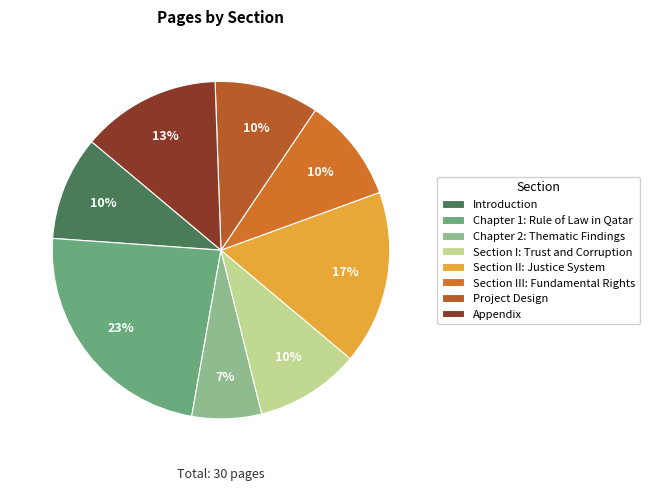

Is it true that Appendix is 28% of the pie?

False